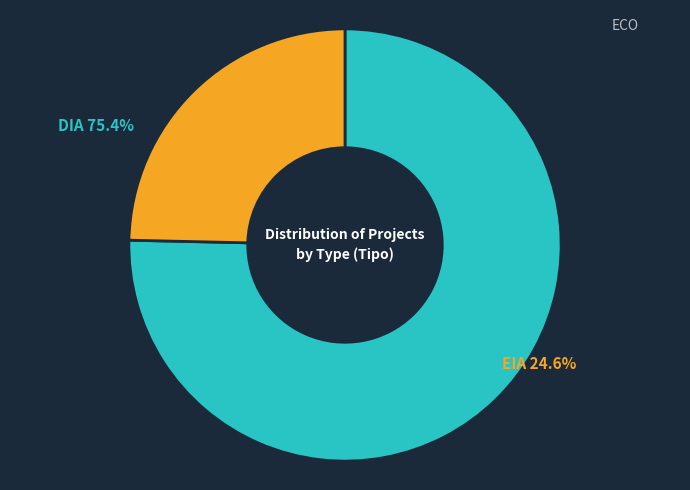

Is there a majority slice in this chart?

Yes